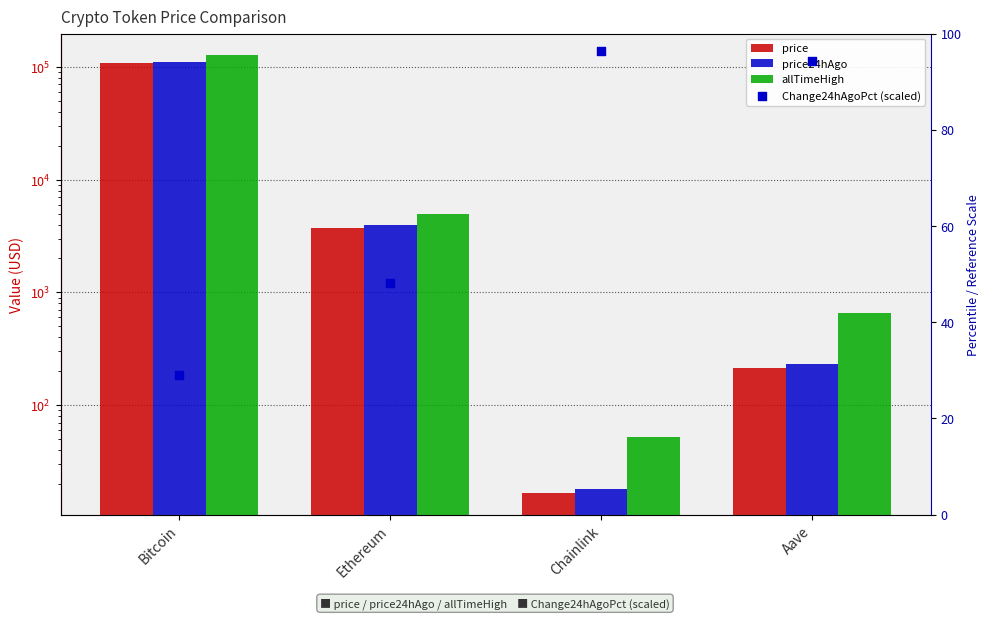

What are all the series names shown in the legend?

price, price24hAgo, allTimeHigh, Change24hAgoPct (scaled)